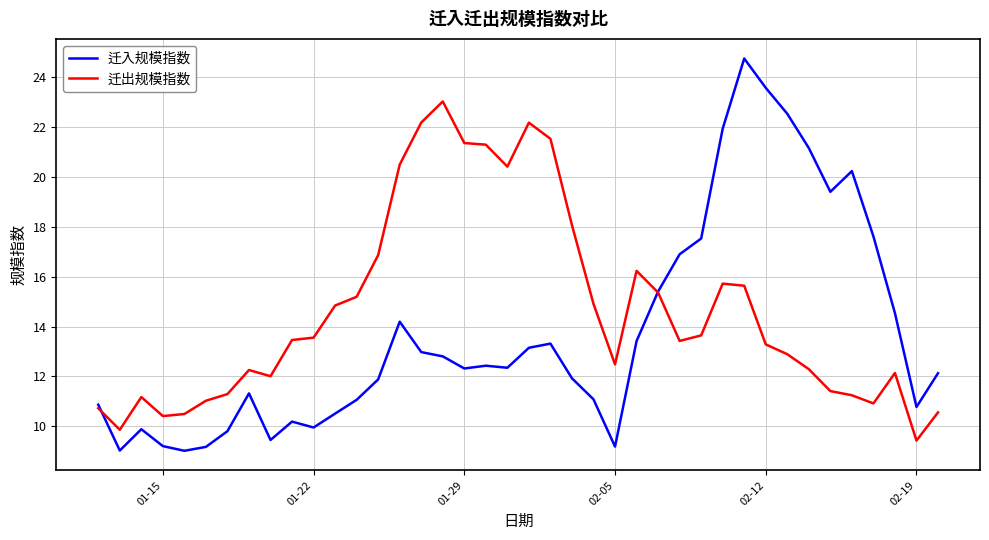

What is the highest value of the 迁入规模指数 series?

24.8